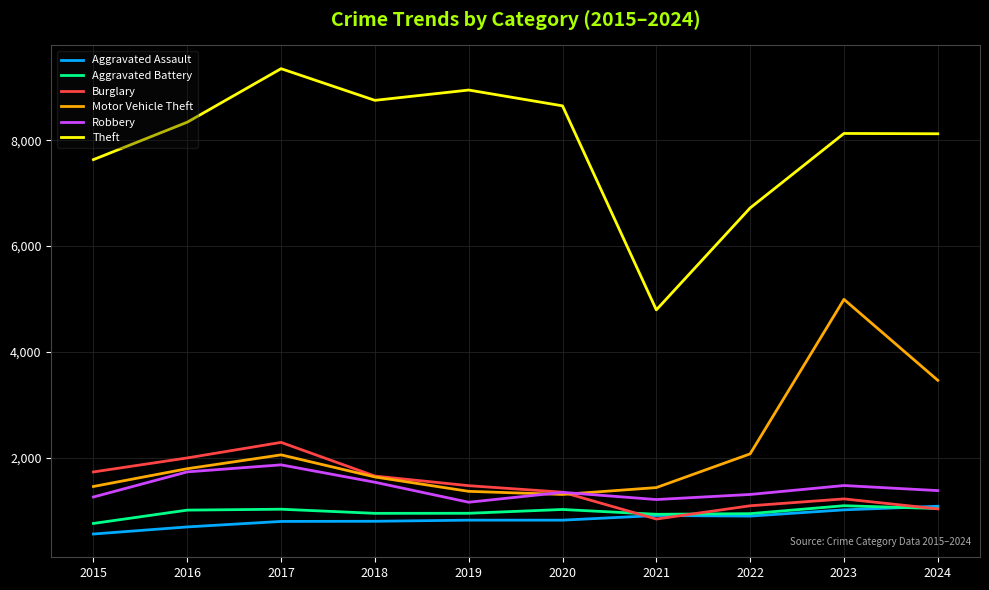

What is the difference between the highest and lowest values at 2016?

7655